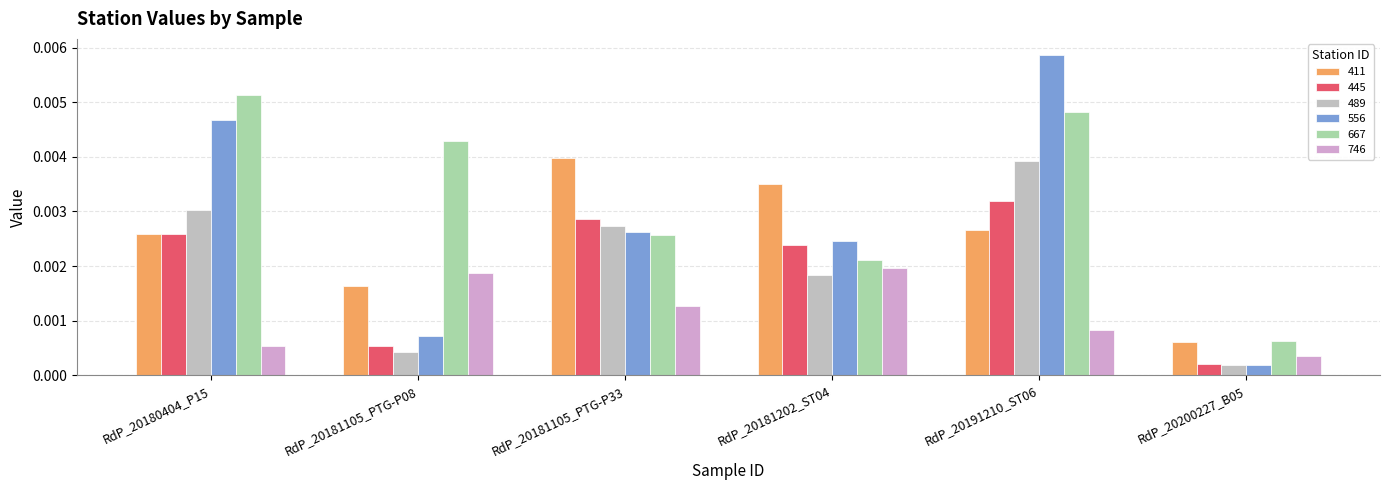

At RdP_20191210_ST06, list the series in order from largest to smallest.

556, 667, 489, 445, 411, 746